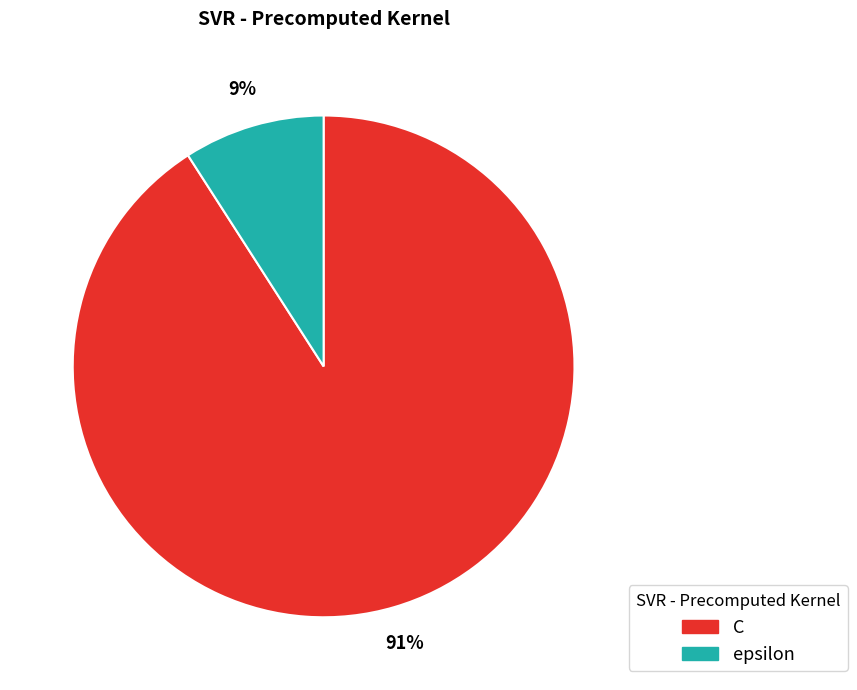

Rank the categories by value from highest to lowest.

C, epsilon